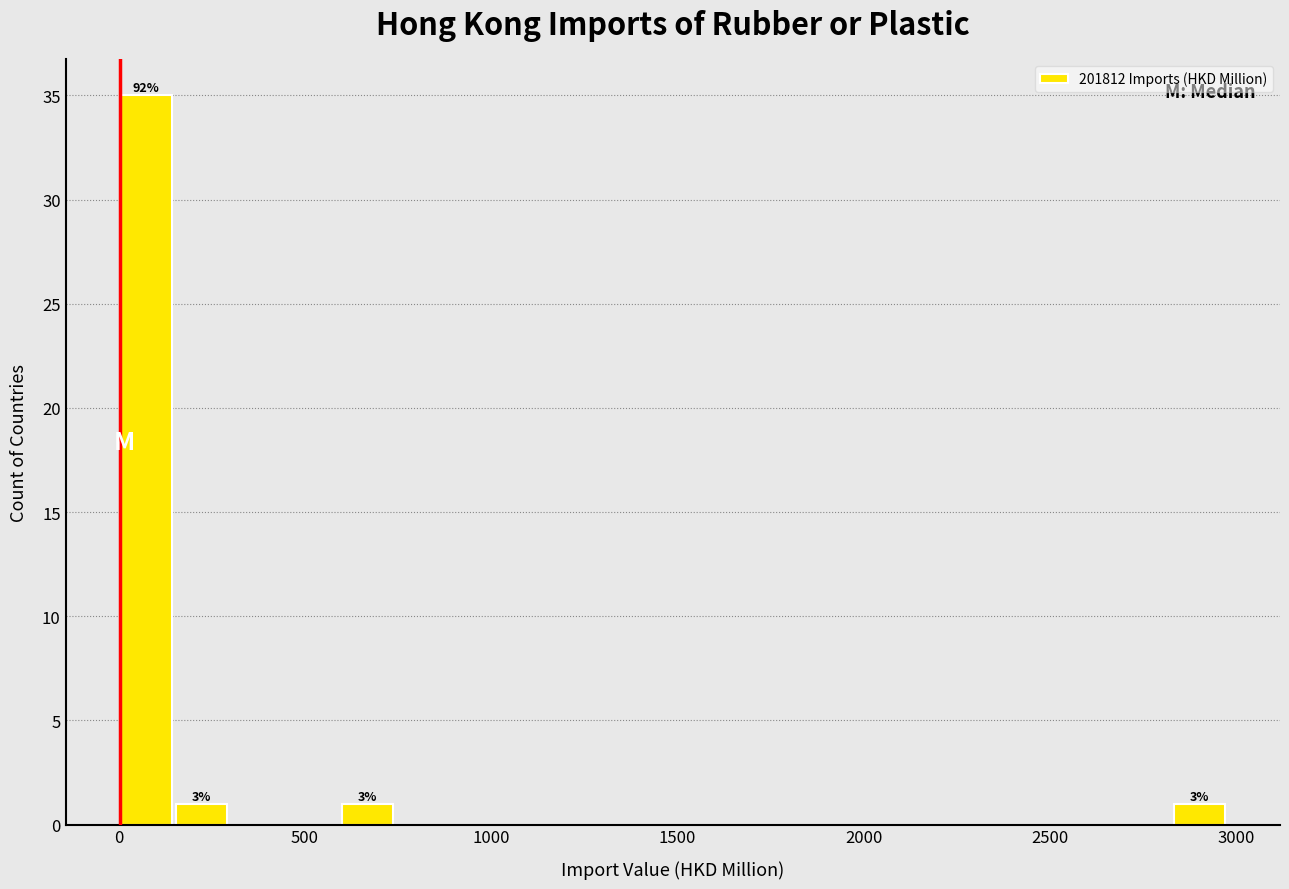

Around what value on the x-axis is the tallest bar? Give the approximate position of its centre, as read against the axis.

50